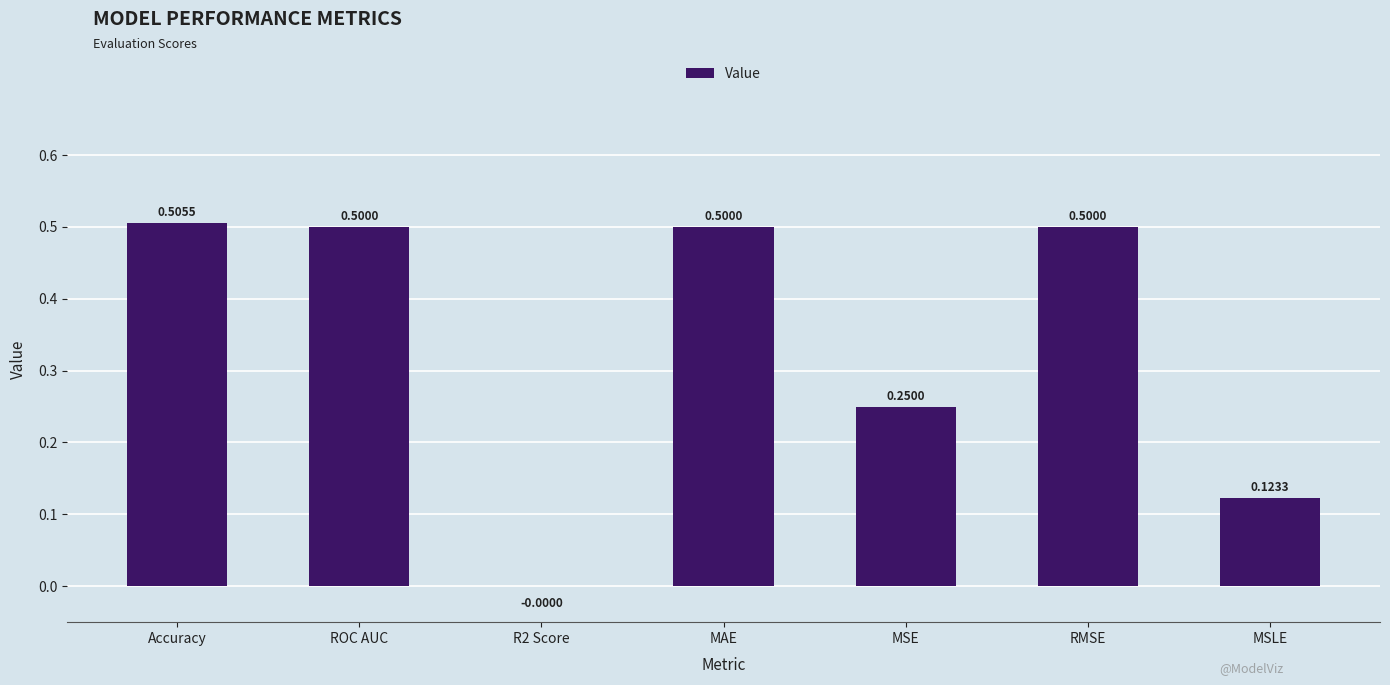

Count the number of data series in this chart.

1